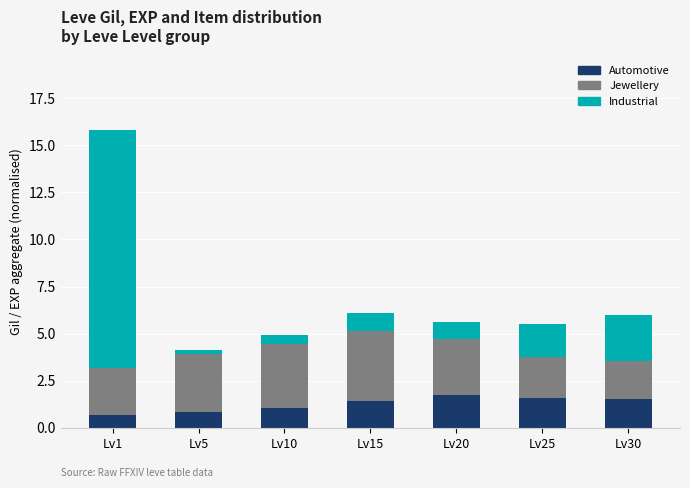

At which category is the sum across all series the highest?

Lv1